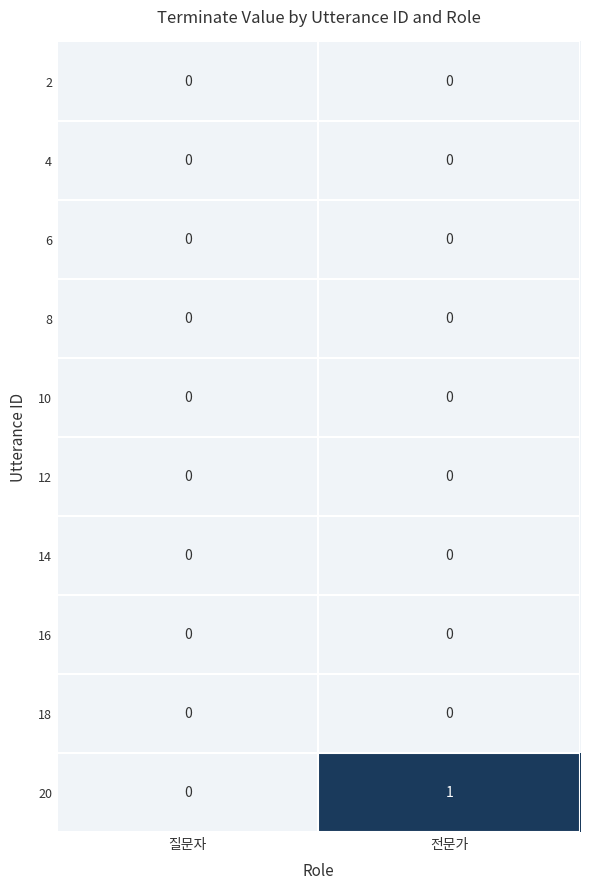

At which category is the sum across all series the highest?

전문가